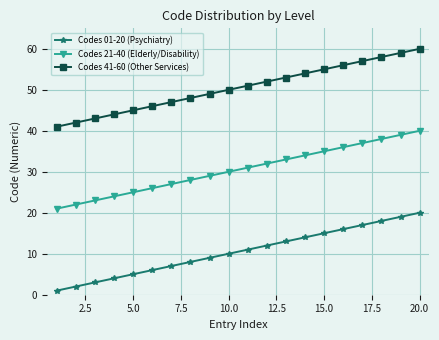

List the series in order of their peak value, lowest first.

Codes 01-20 (Psychiatry), Codes 21-40 (Elderly/Disability), Codes 41-60 (Other Services)